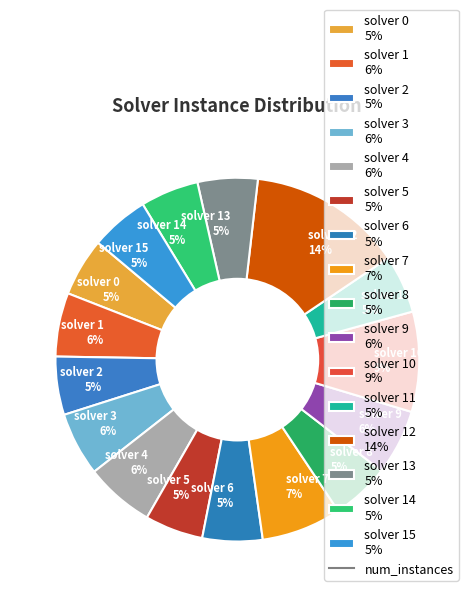

Approximately how many times larger is the value at solver 13 5% compared to solver 8 5%?

1.0